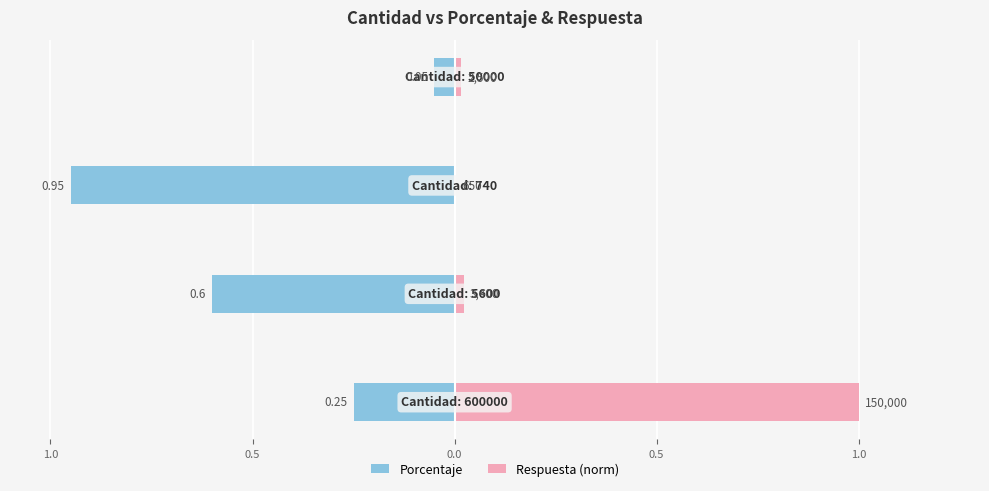

Is it true that Porcentaje equals -0.0 at 0.0?

False